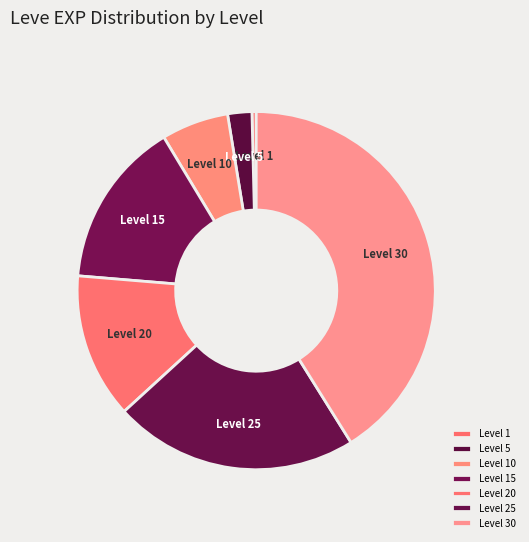

Does any single category account for the majority?

No